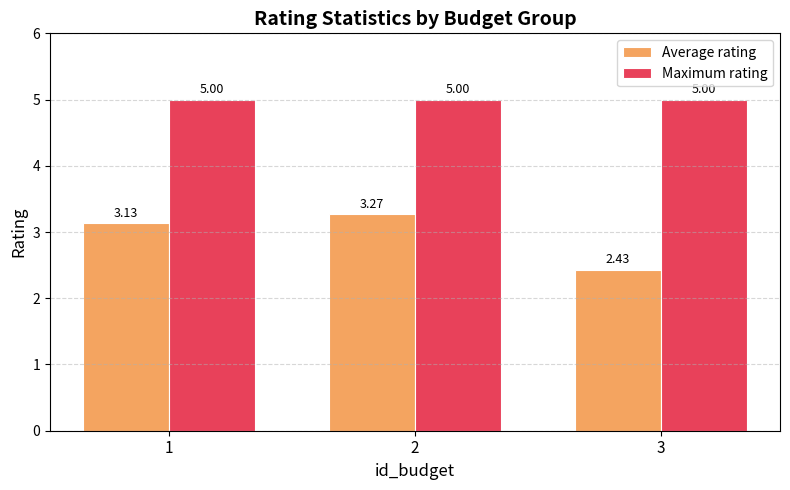

What is the value of the Maximum rating bar at the 3rd from the left?

5.0